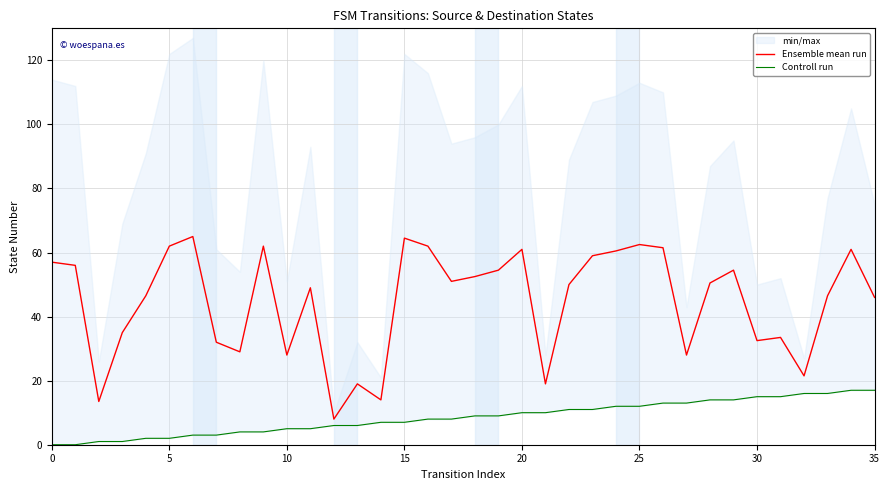

In Ensemble mean run, how many points are higher than both neighbors (excluding endpoints)?

10